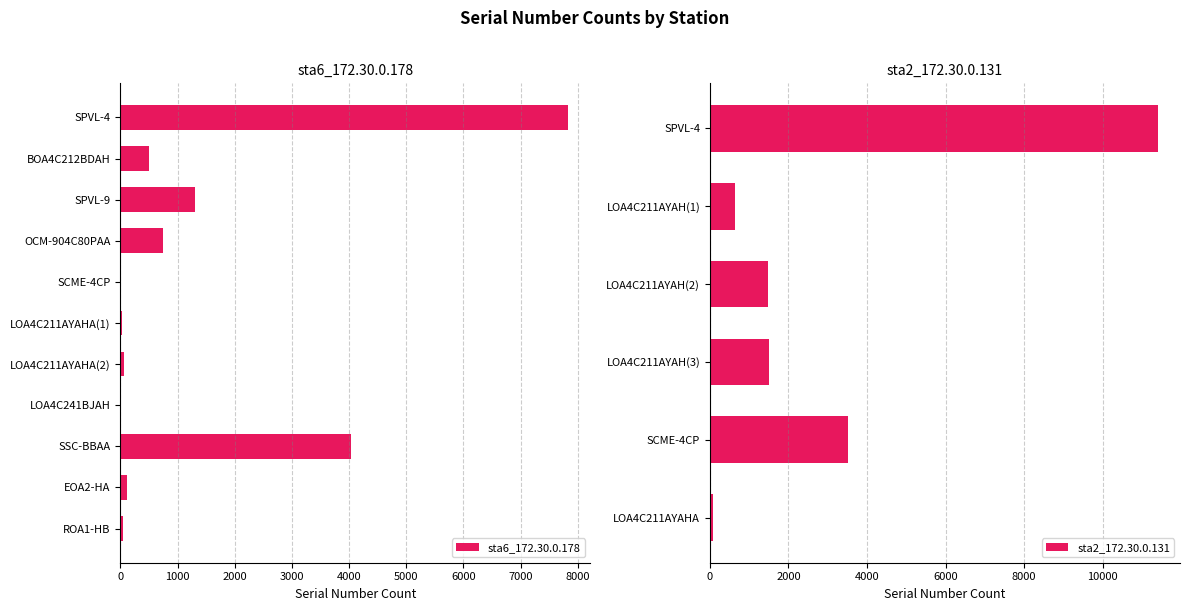

What is the label of the 11th bar from the right?

SPVL-4